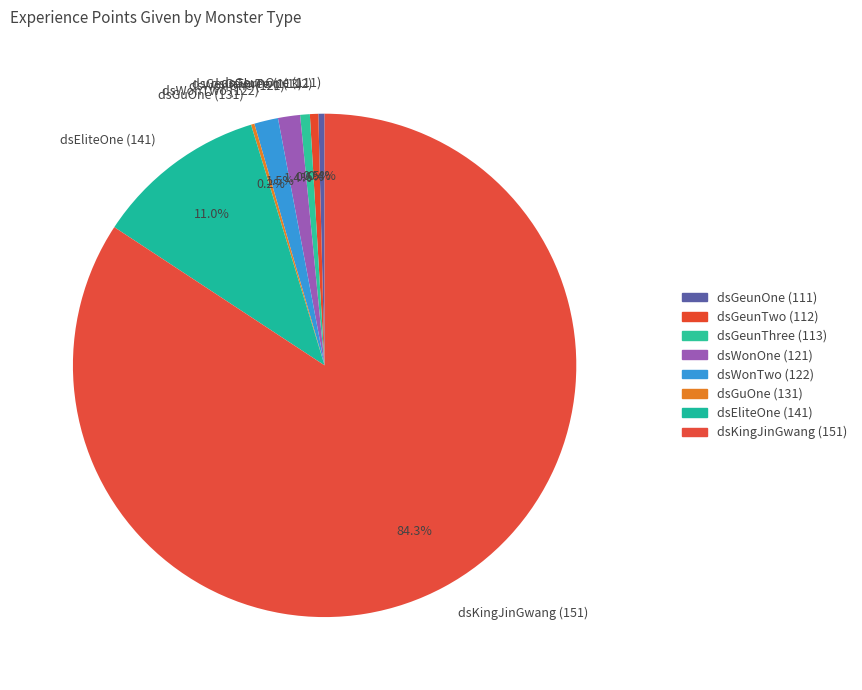

To the nearest percent, what is the difference between the dsEliteOne (141) and dsKingJinGwang (151) slice percentages?

73%